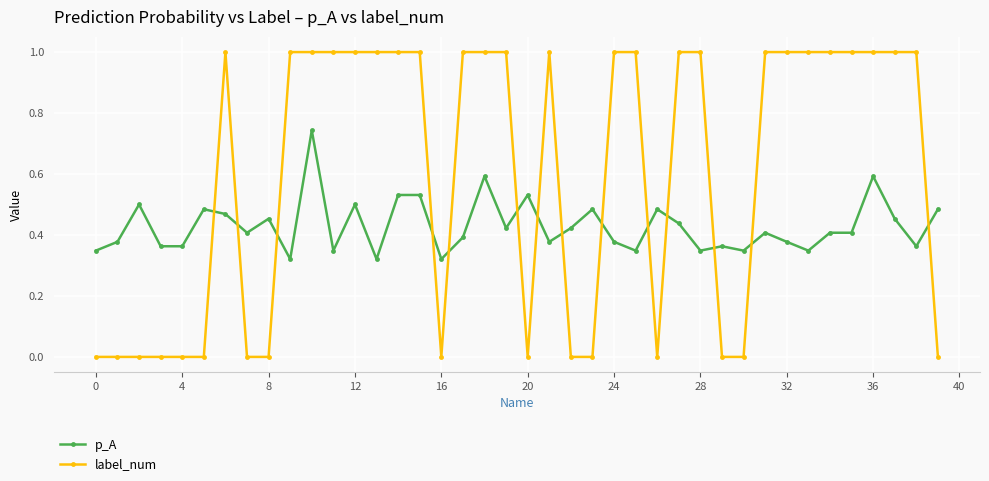

List the series in order of their overall mean, highest first.

label_num, p_A